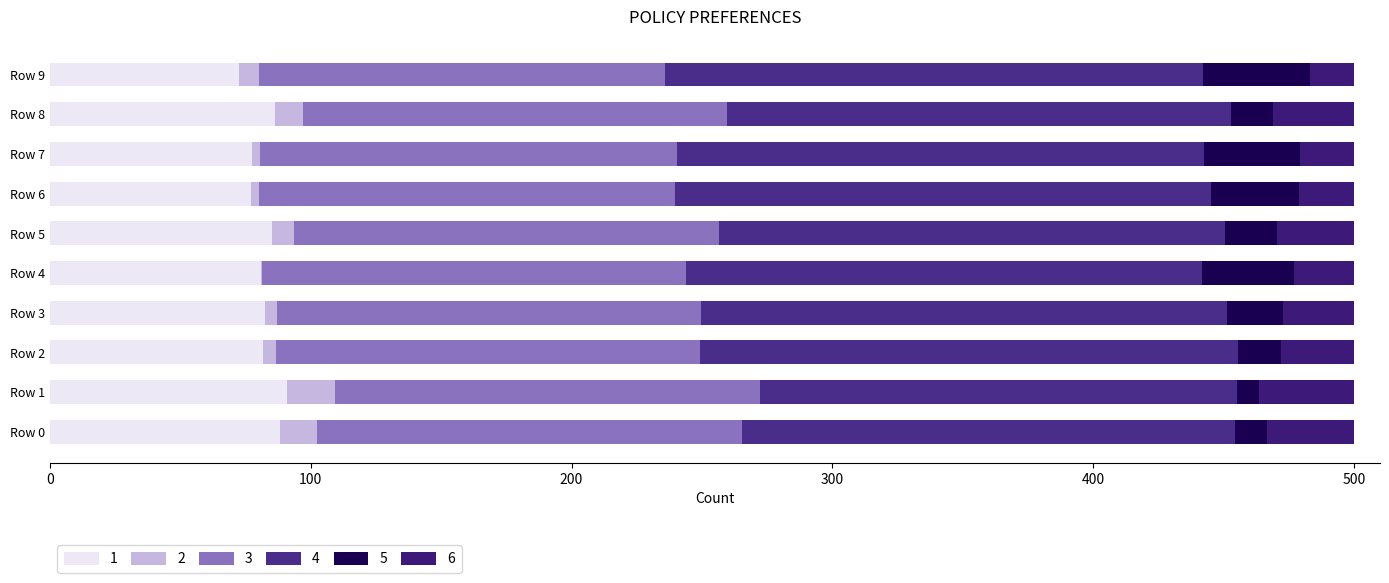

What are all the series names shown in the legend?

1, 2, 3, 4, 5, 6